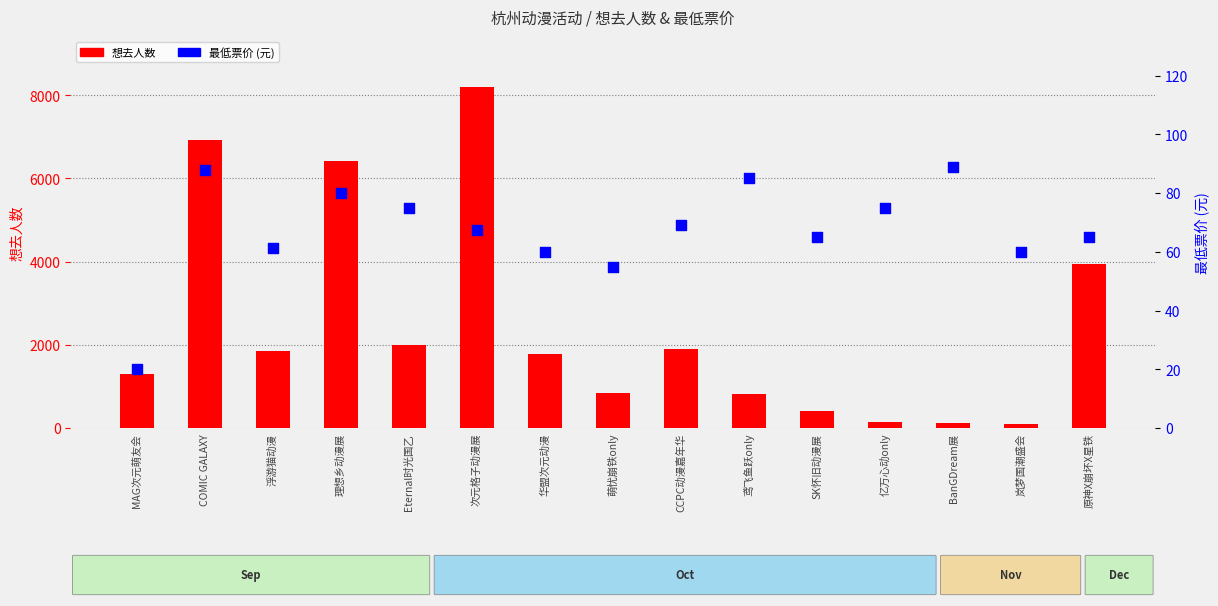

What are all the series names shown in the legend?

想去人数, 最低票价